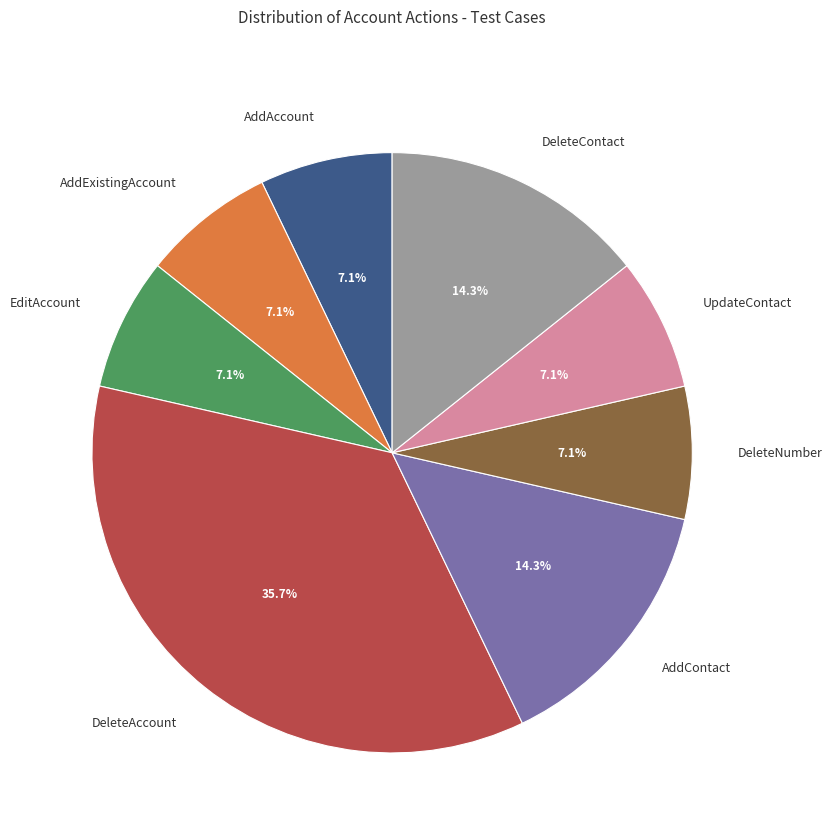

Does any single category account for the majority?

No